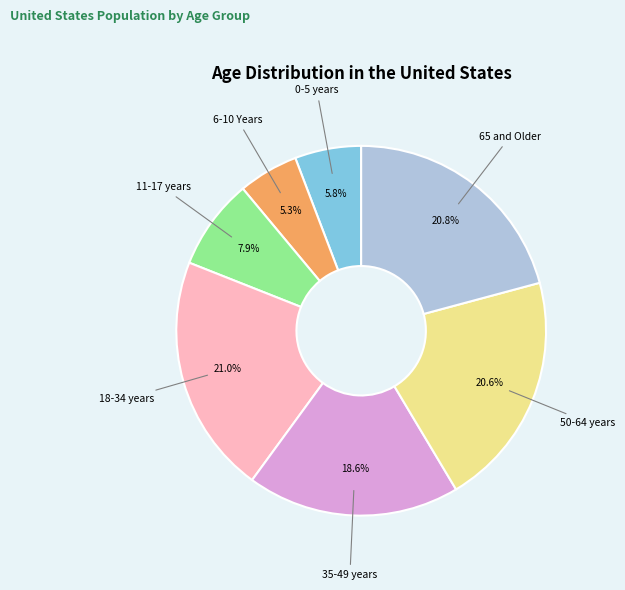

To the nearest percent, what is the difference between the largest and smallest slice percentages?

16%